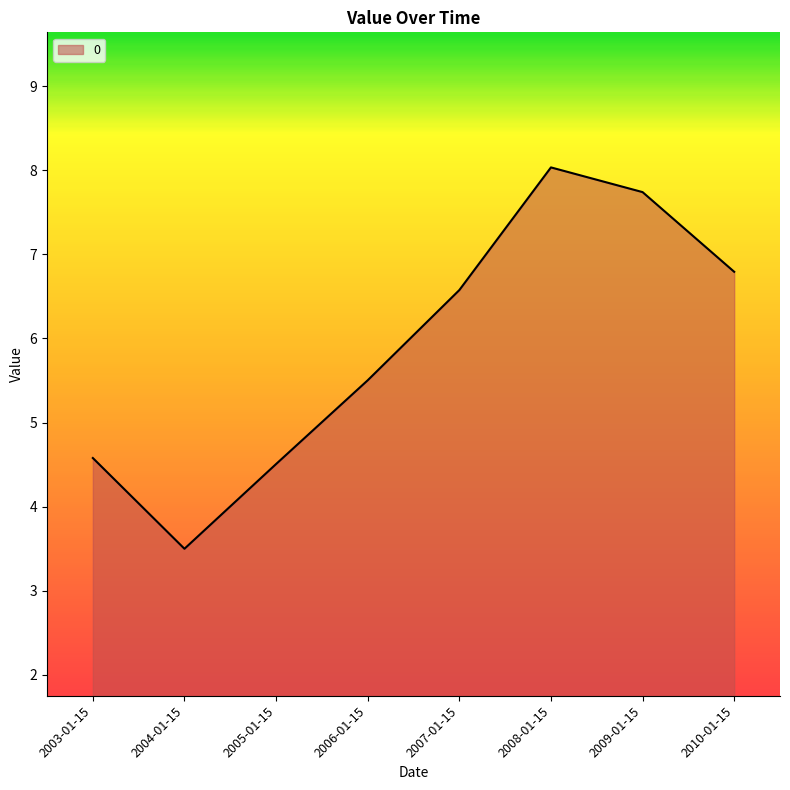

Reading right to left, extract all data points from this chart.

6.8	7.7	8.0	6.6	5.5	4.5	3.5	4.6